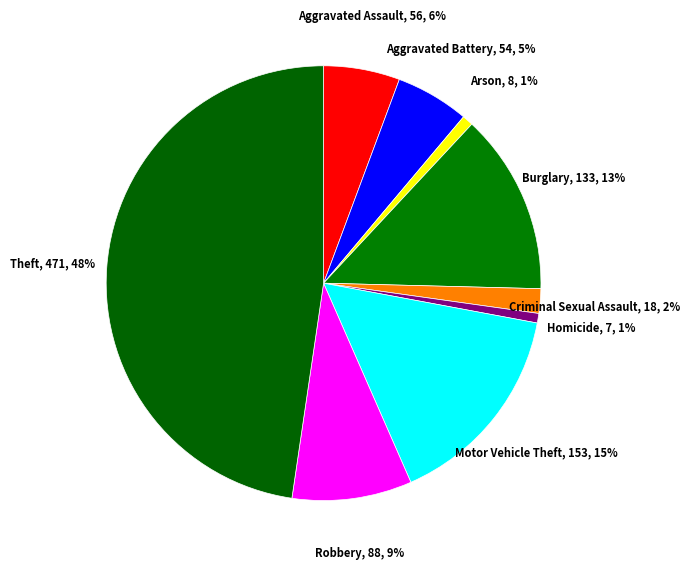

Count the number of slices in the pie.

9